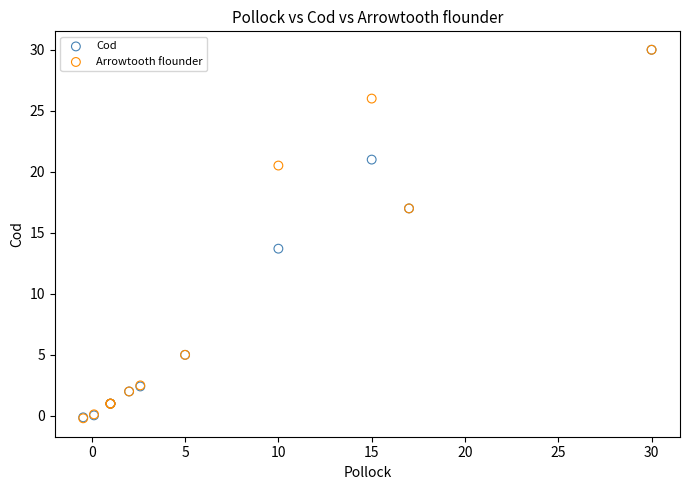

What are all the series names shown in the legend?

Cod, Arrowtooth flounder